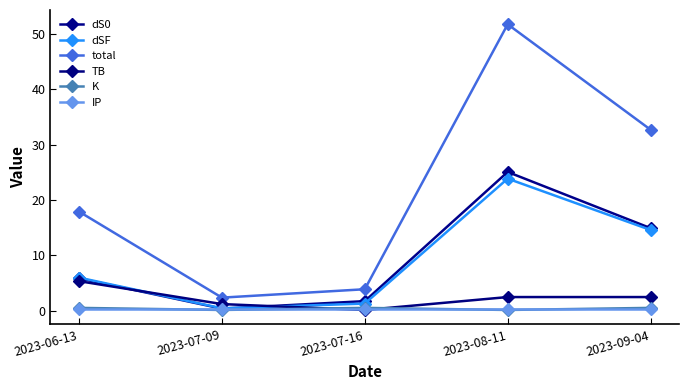

What is the sum of the total values at 2023-07-09 and 2023-06-13?

20.2